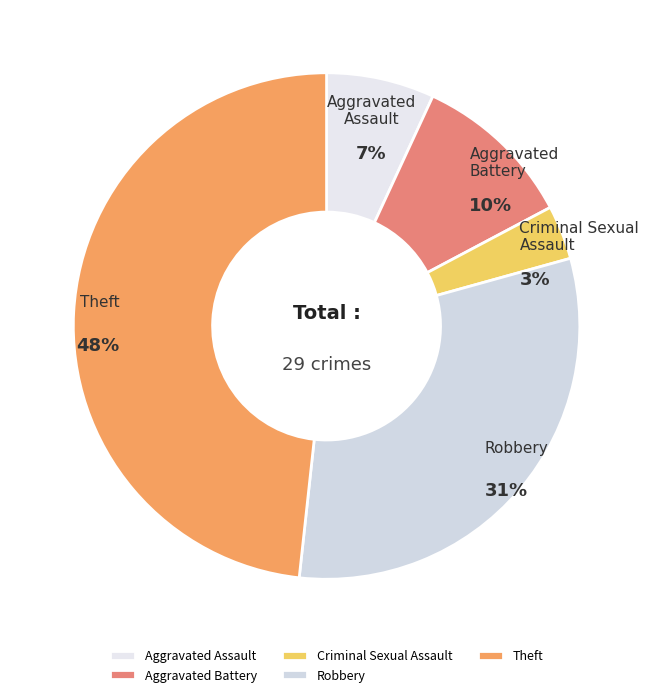

How many segments does this pie chart have?

5